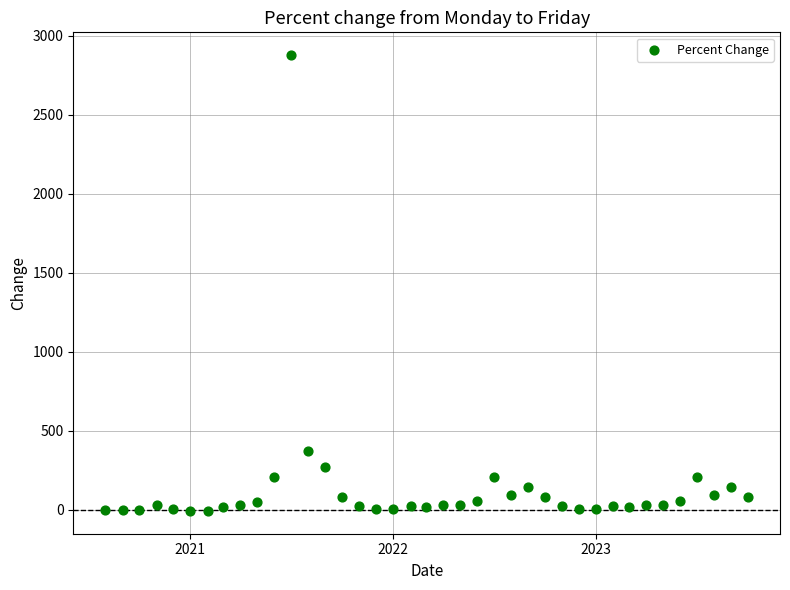

What is the range of Y values (max minus min)?

2883.8